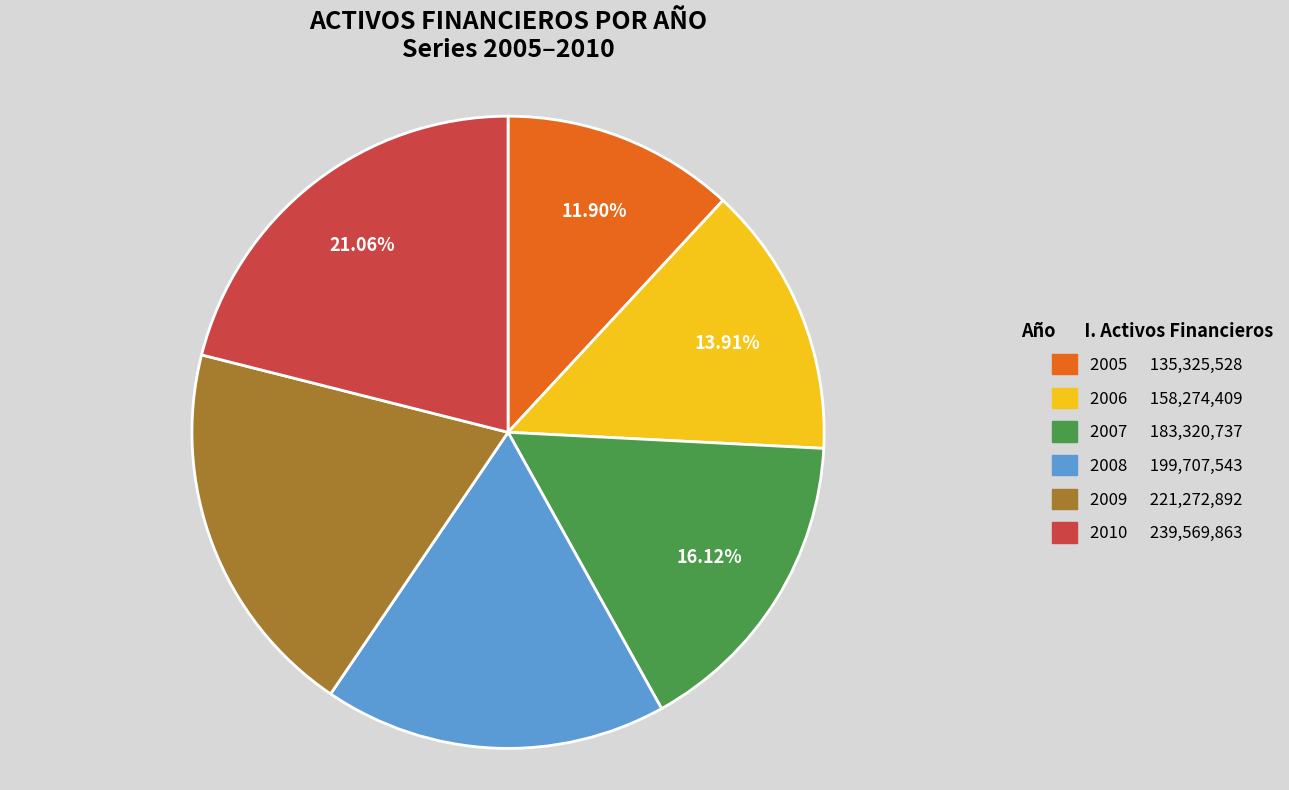

What percentage is the 2008 slice, to the nearest percent?

18%